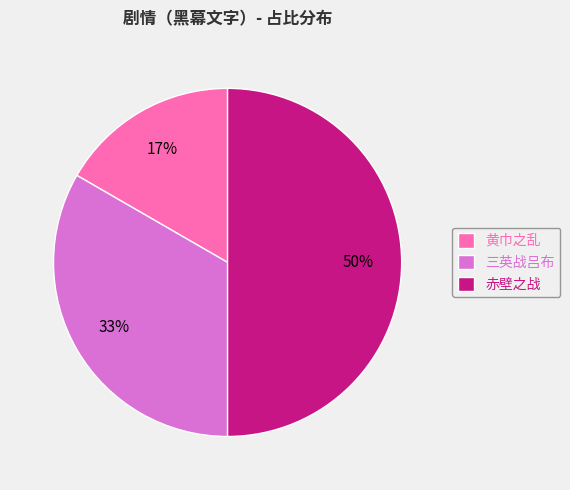

To the nearest percent, what portion does 赤壁之战 represent?

50%